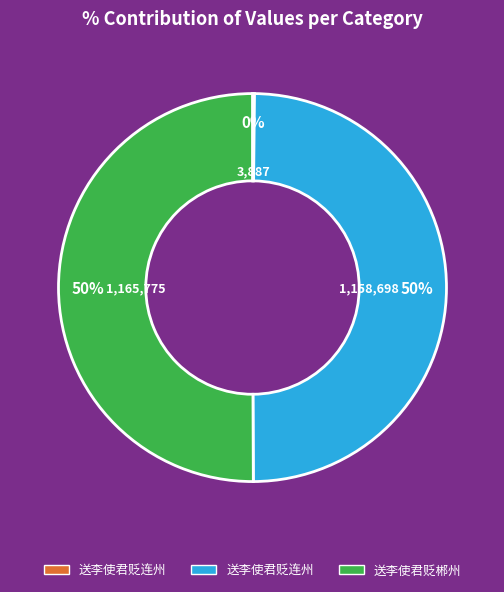

To the nearest percent, what is the average slice percentage?

33%